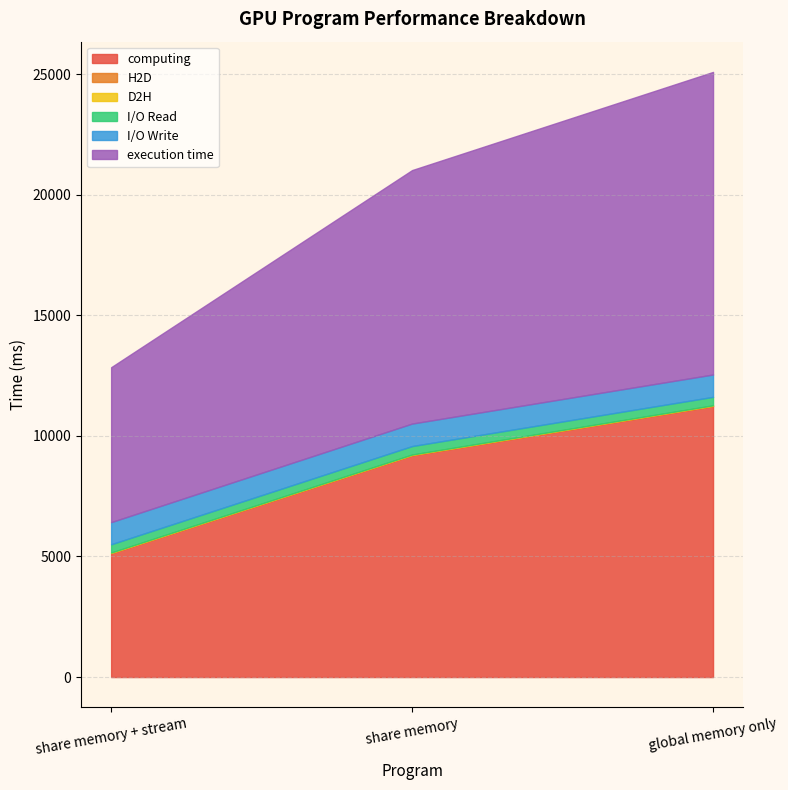

What is the maximum value shown in the chart?

12544.6